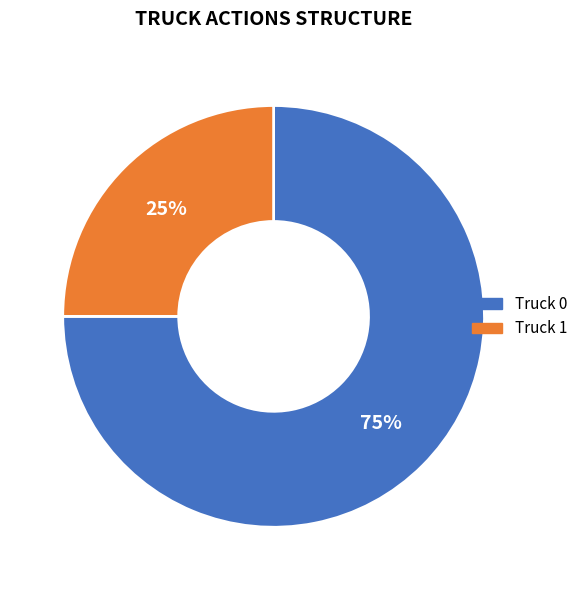

Is Truck 0 the majority of the pie?

Yes